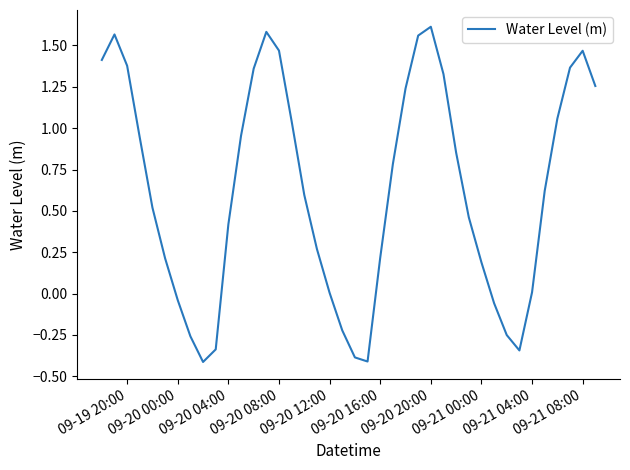

Does the chart display data point markers on the line(s)?

No